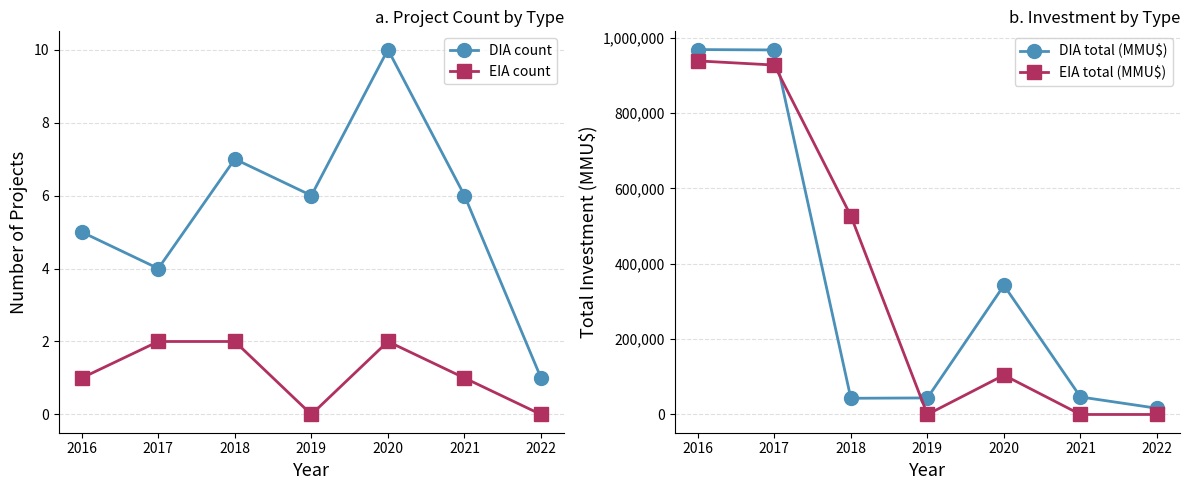

What value does the EIA count series have at 2016?

1